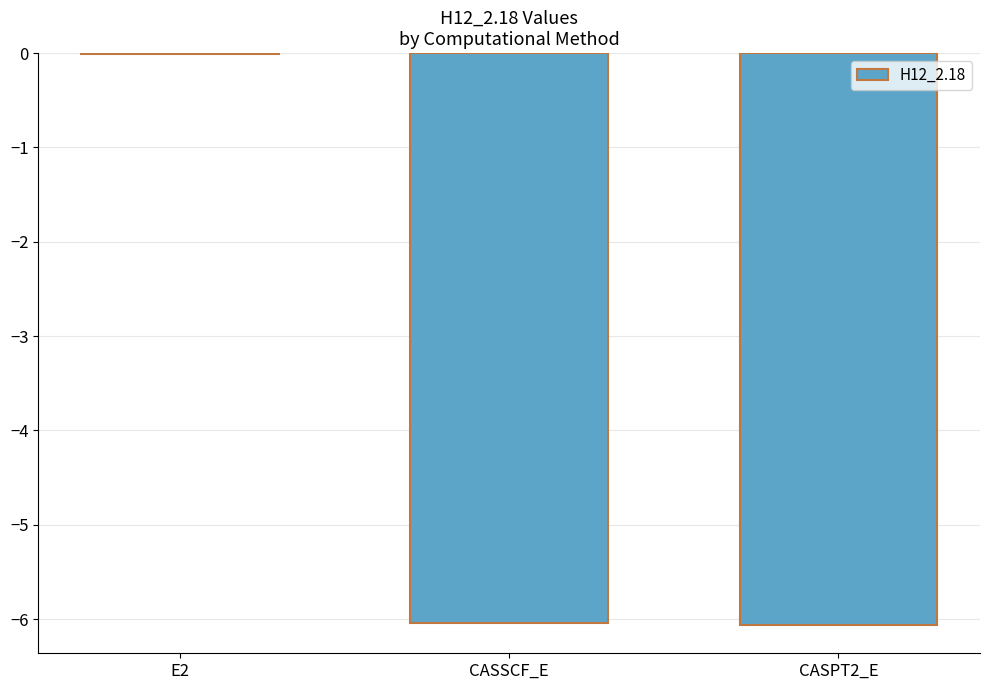

What is the difference between the values at E2 and CASPT2_E?

6.0